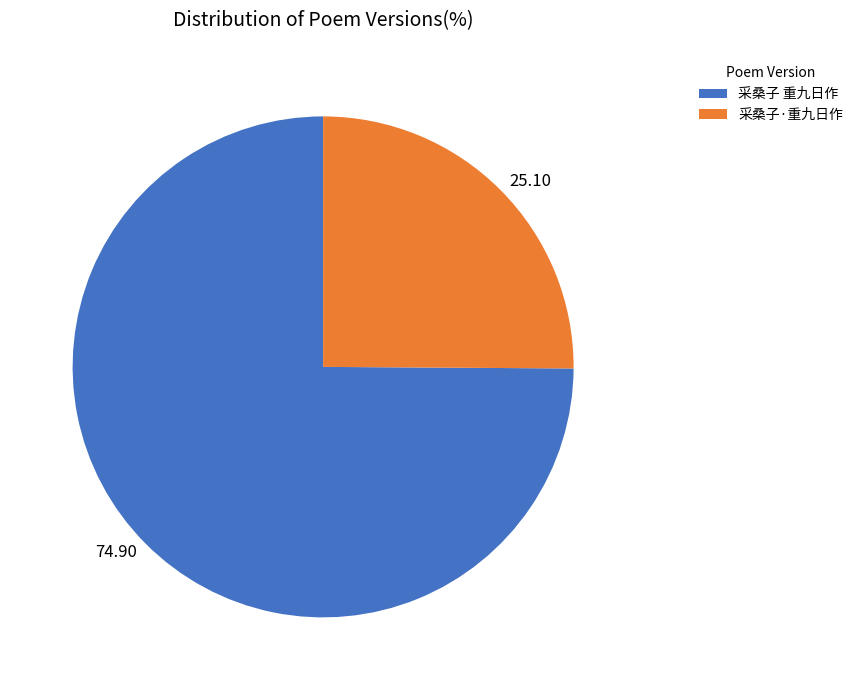

Rank the categories by value from highest to lowest.

采桑子 重九日作, 采桑子·重九日作